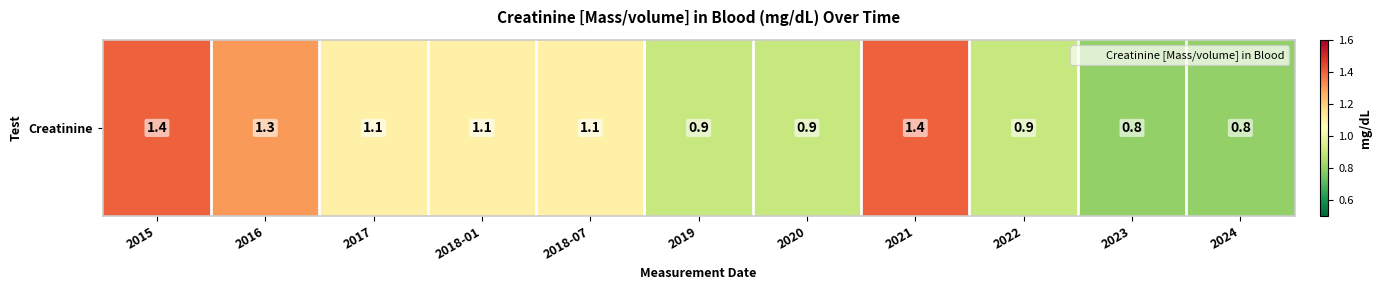

At which category does the chart reach its peak across all series?

2015